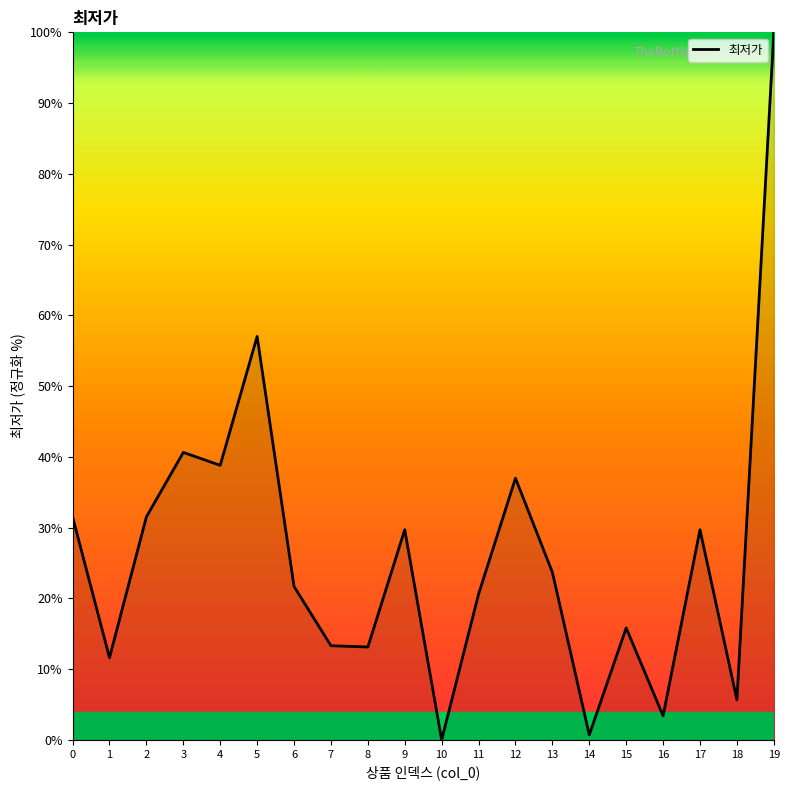

Which label corresponds to the largest value in the chart?

19